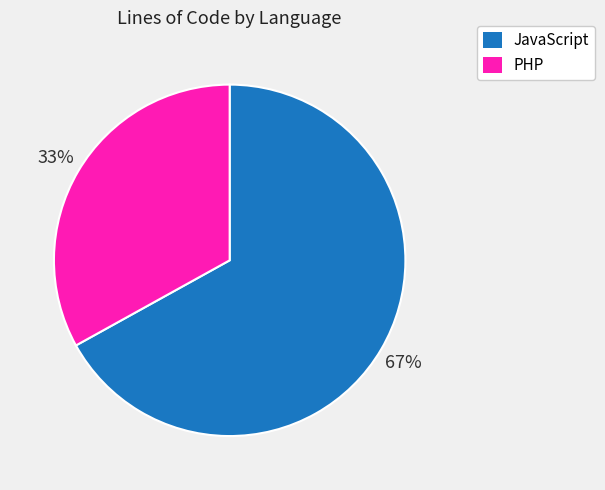

True or false: JavaScript accounts for 67% of the total.

True